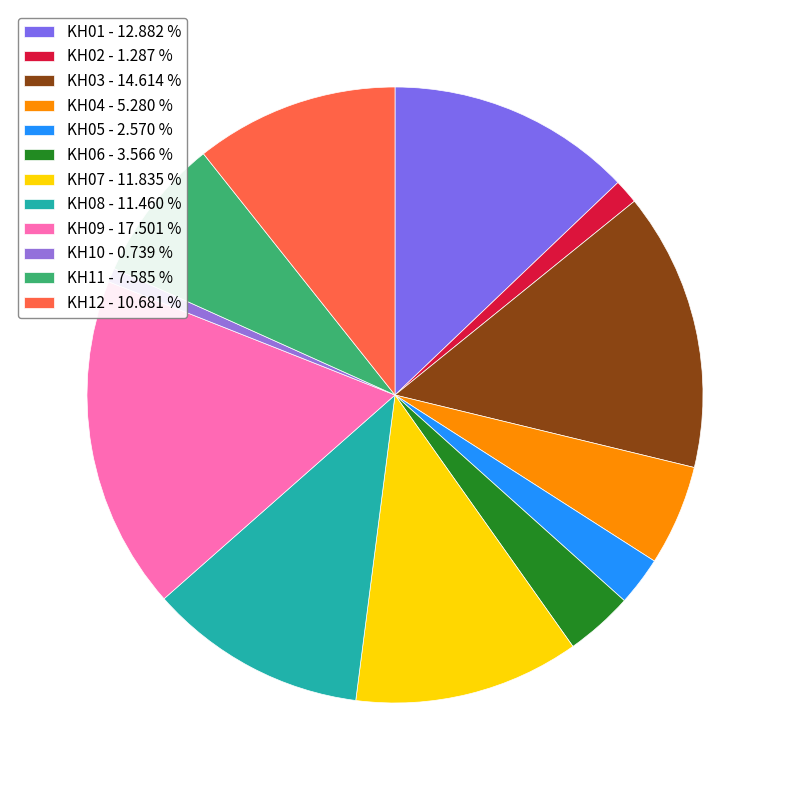

Rank the categories by value from lowest to highest.

KH10, KH02, KH05, KH06, KH04, KH11, KH12, KH08, KH07, KH01, KH03, KH09